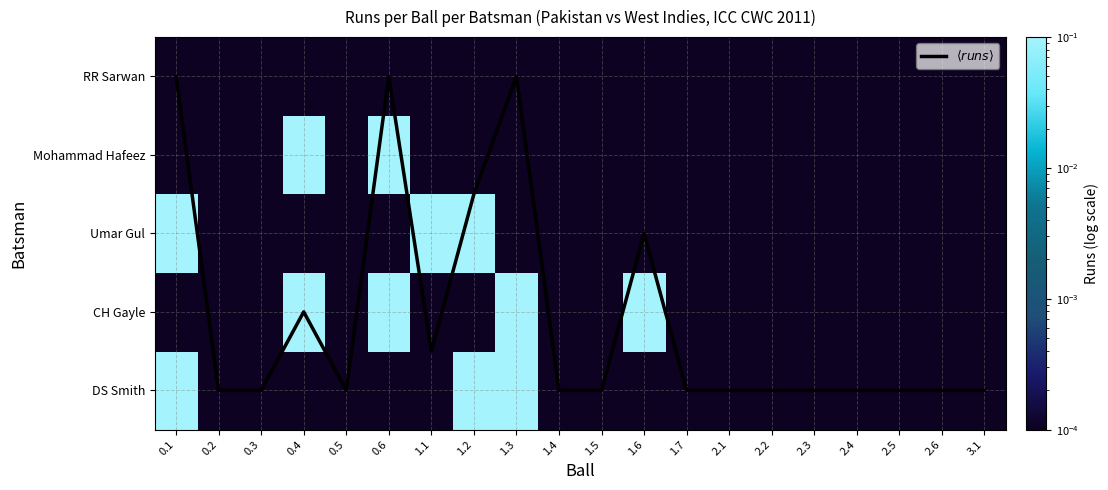

Is it true that RR Sarwan equals 0.0 at 0.2?

True